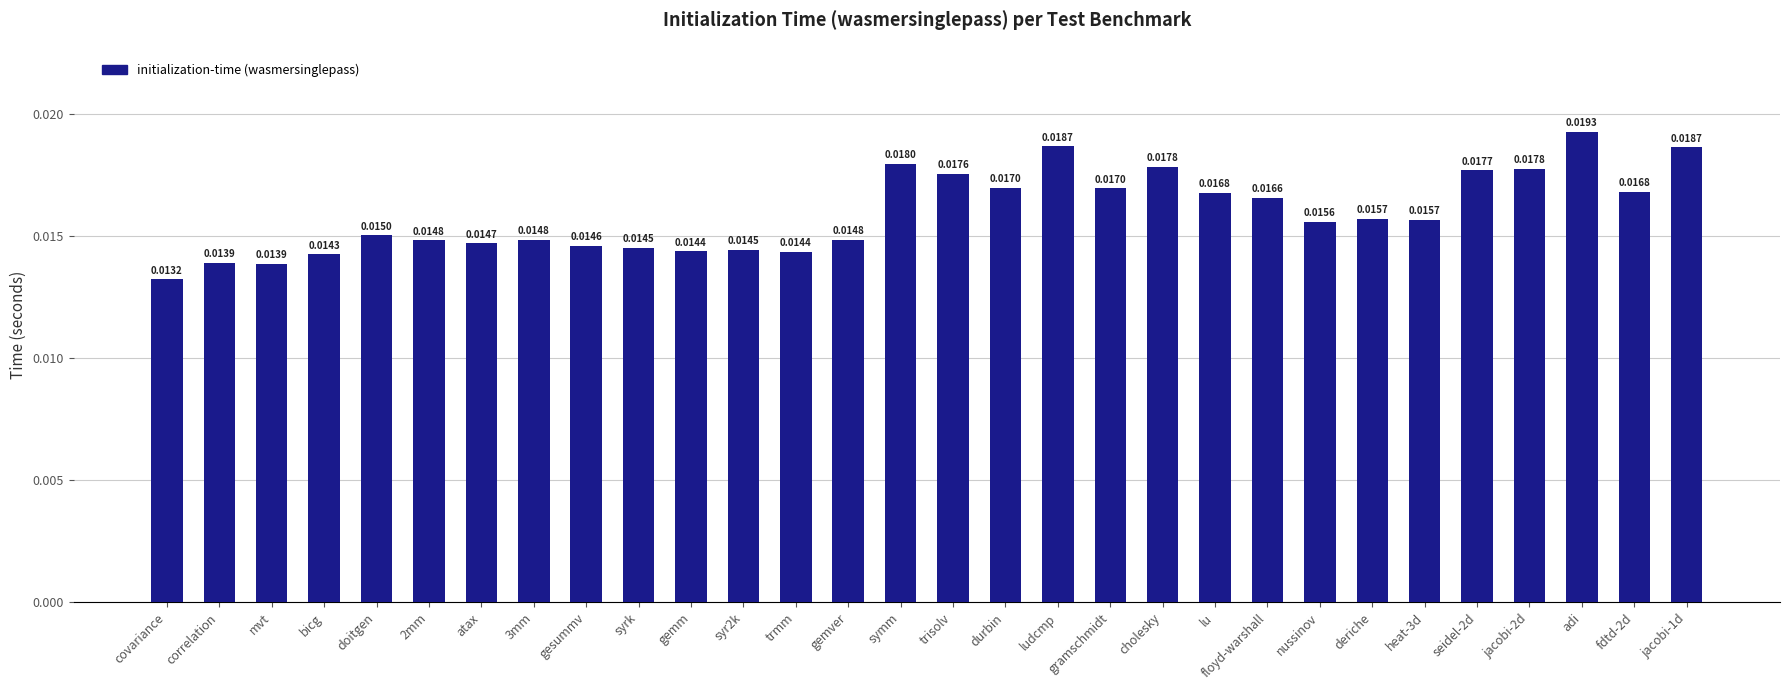

How many values are between 0 and 1?

30